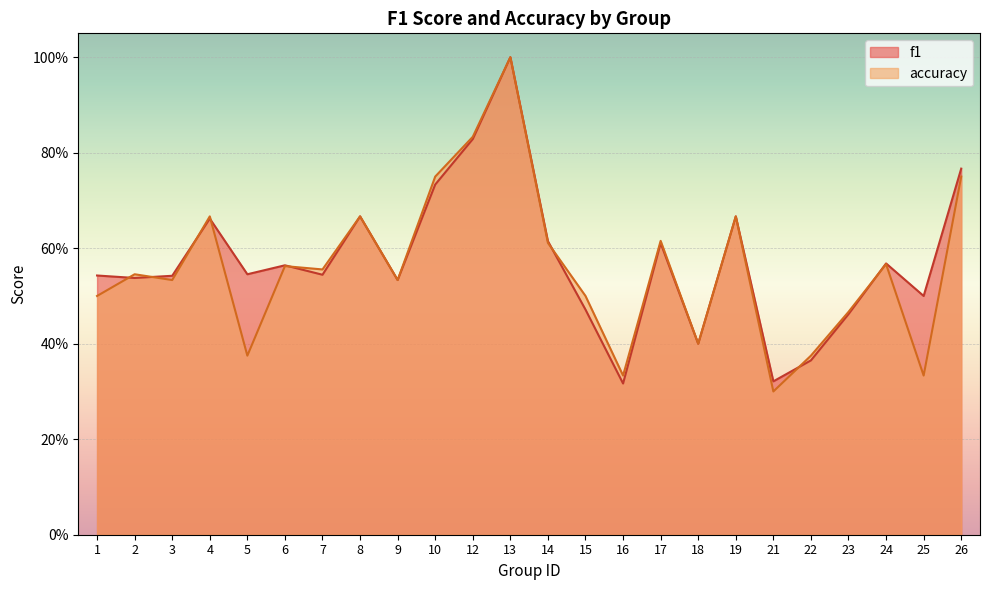

How many times do accuracy and f1 cross each other?

8